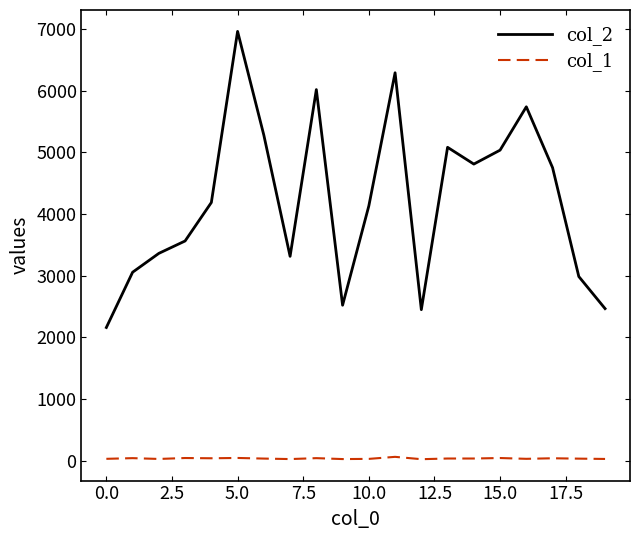

Count the number of data series in this chart.

2